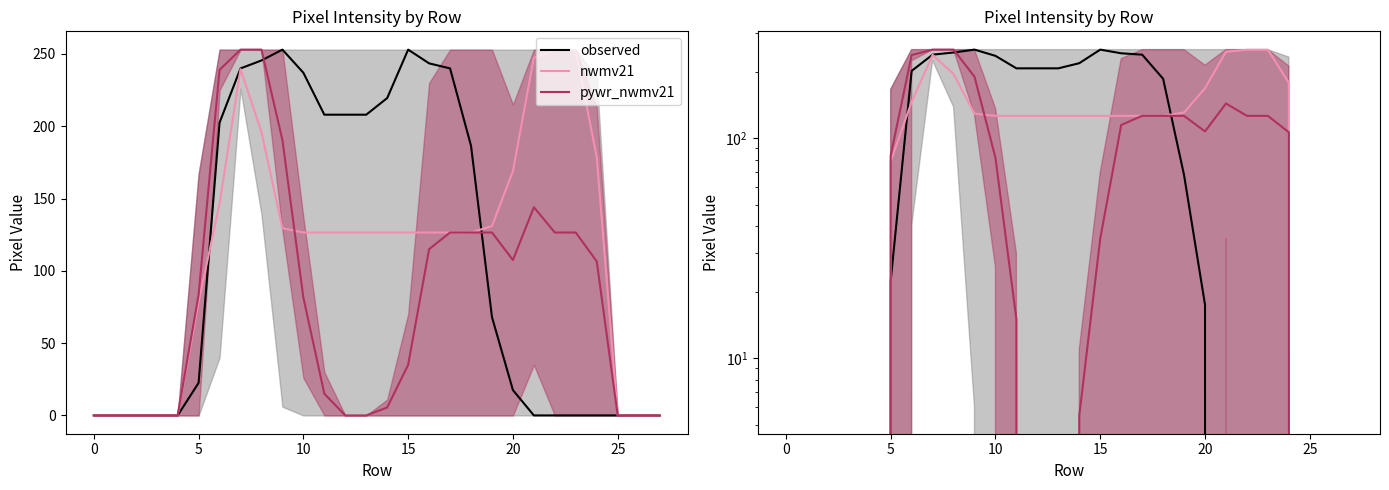

What is the difference between the maximum and second lowest values in the nwmv21 series?

252.5